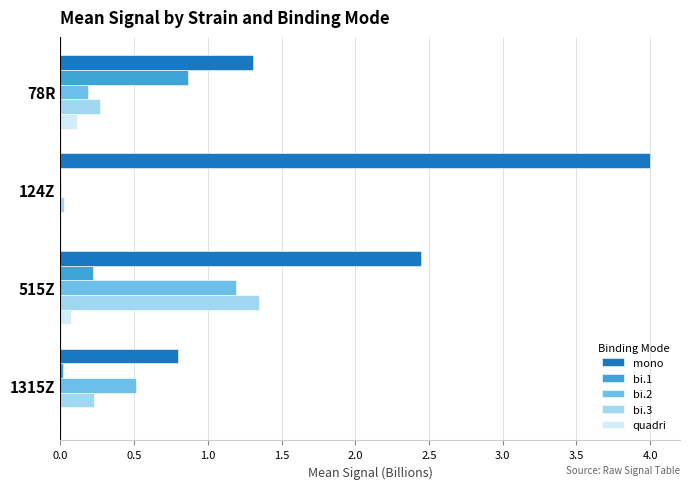

Which label corresponds to the largest value in the chart?

124Z